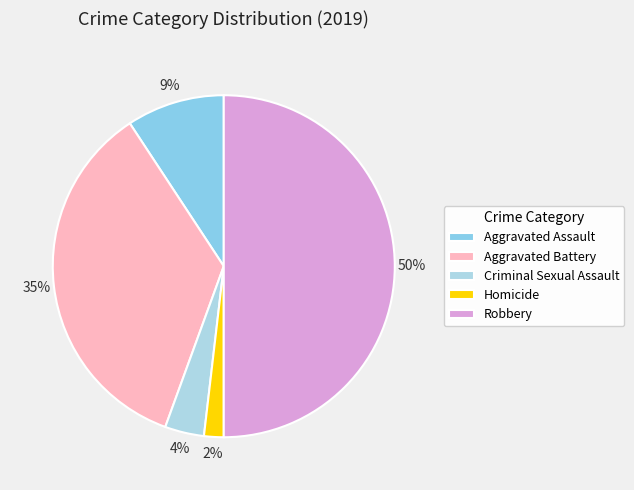

Does Criminal Sexual Assault account for over 50% of the chart?

No